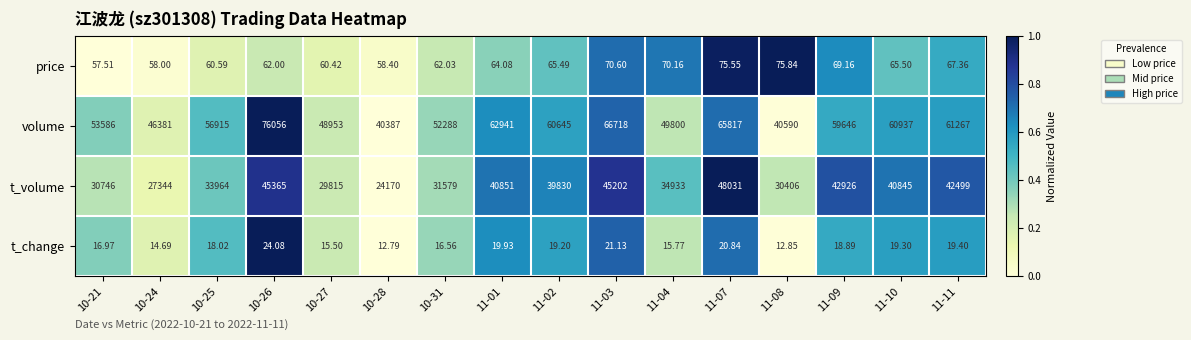

Which series changed the most between 11-04 and 11-07?

volume